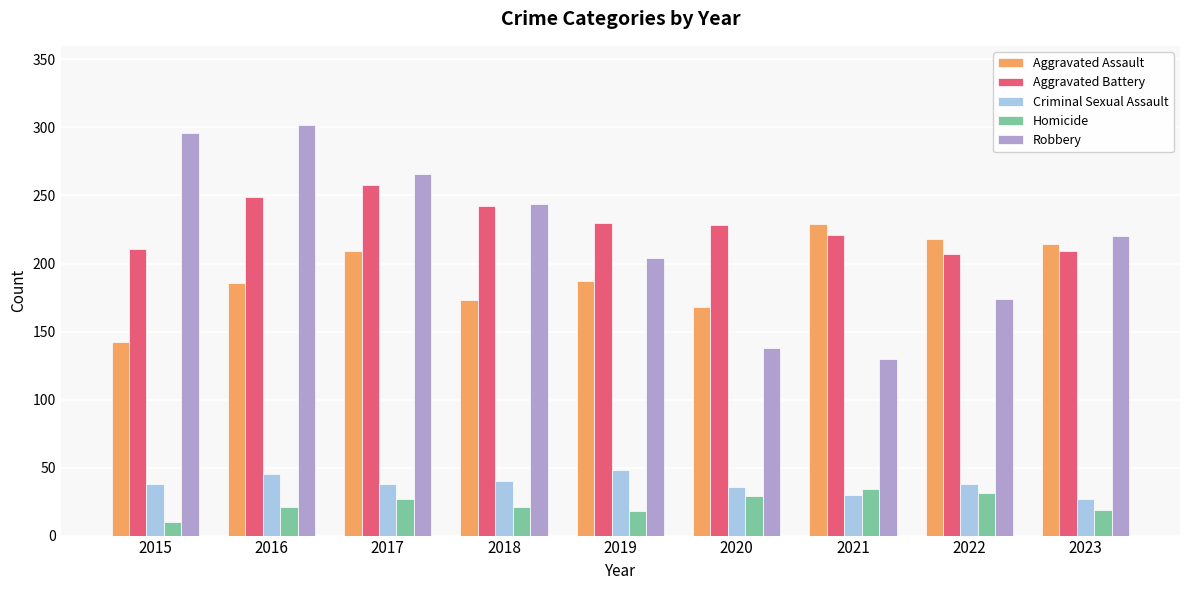

What value does the Aggravated Assault series have at 2023?

214